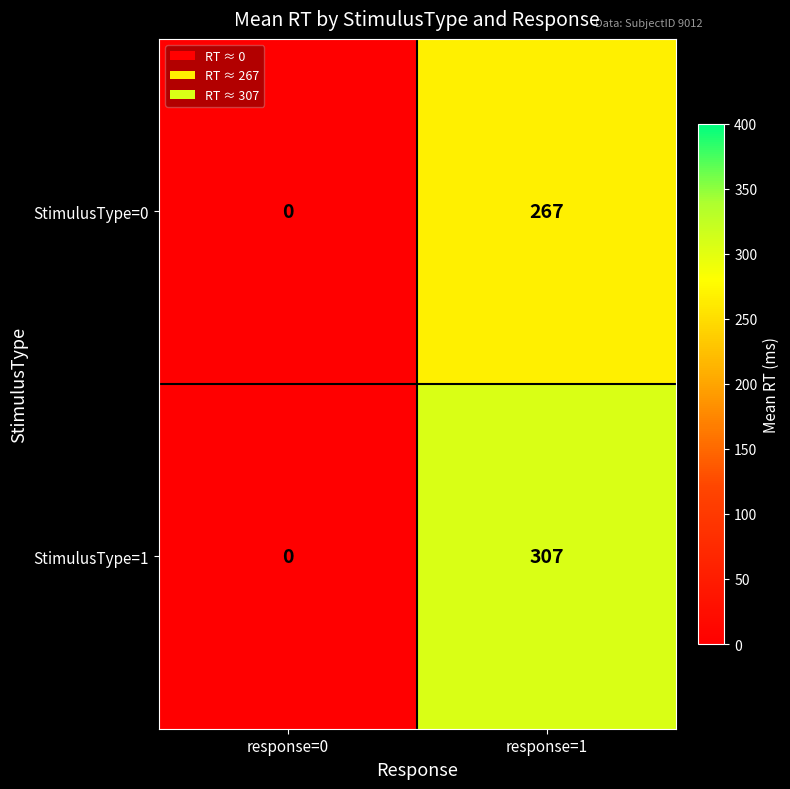

Count the number of data series in this chart.

2